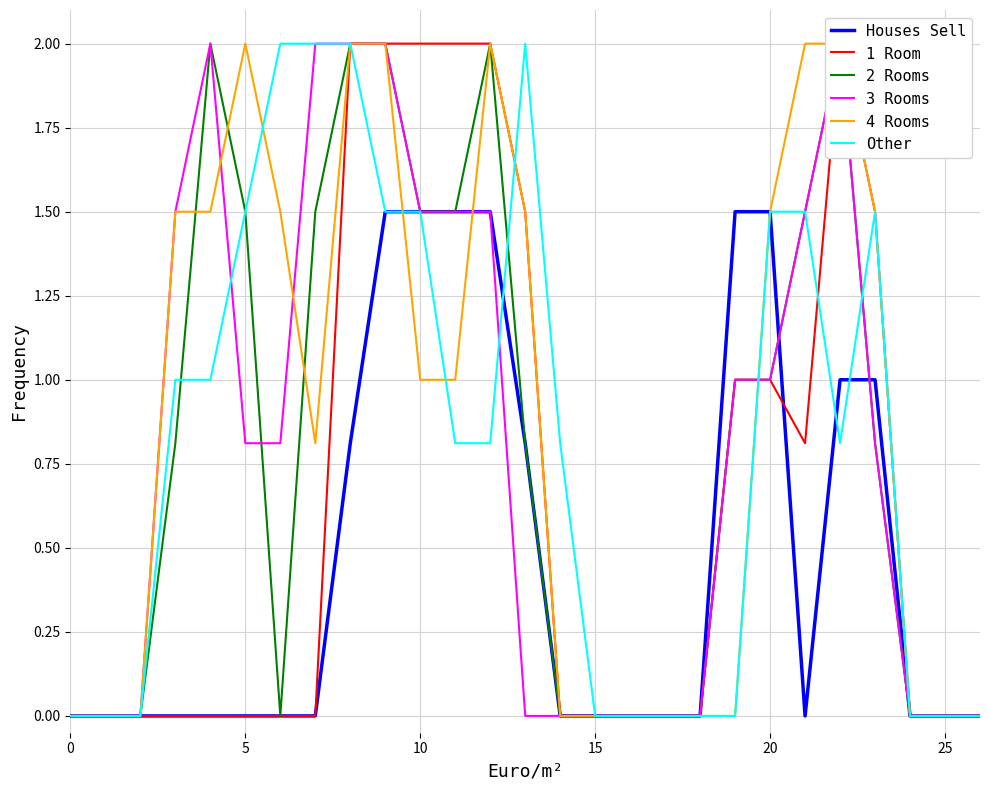

Read the 2 Rooms value at 10.

1.5